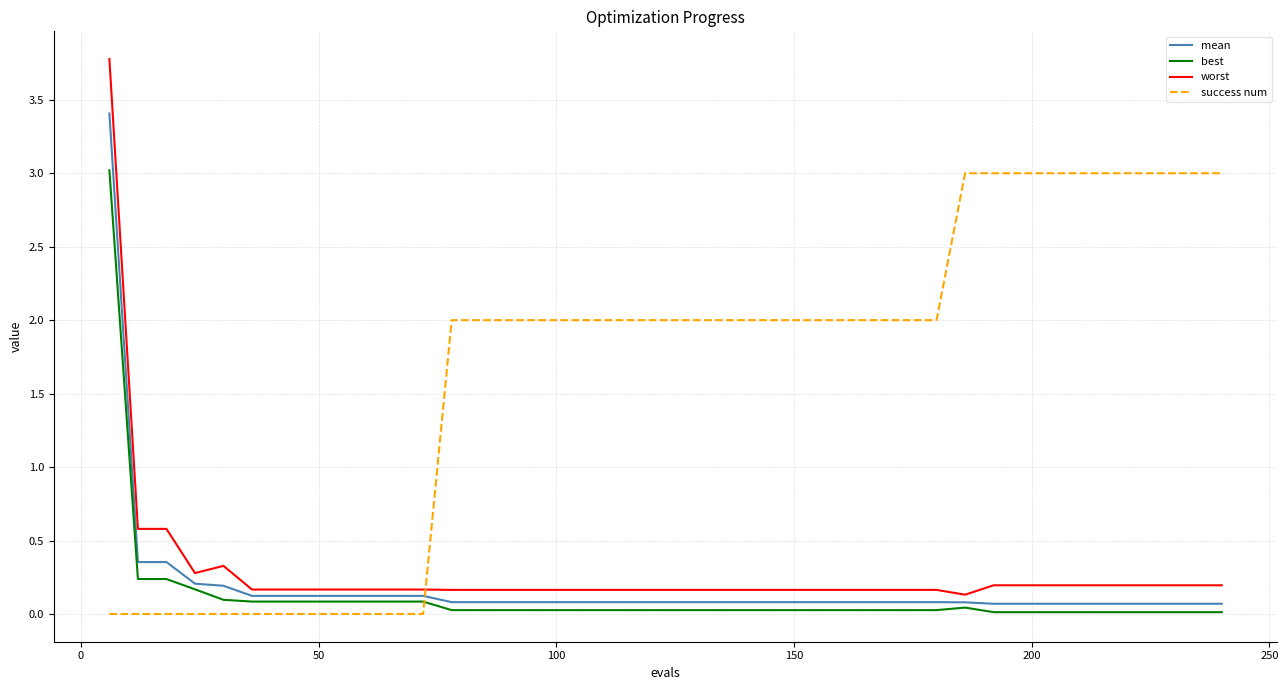

How many lines are shown in the chart?

4